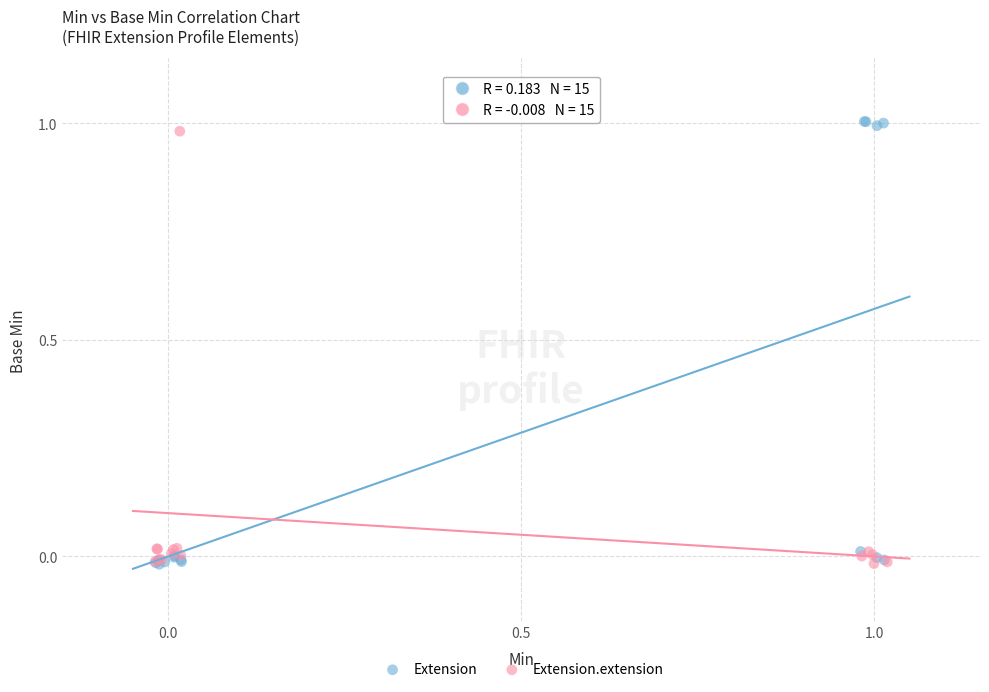

Which series reaches the maximum Y coordinate?

Extension